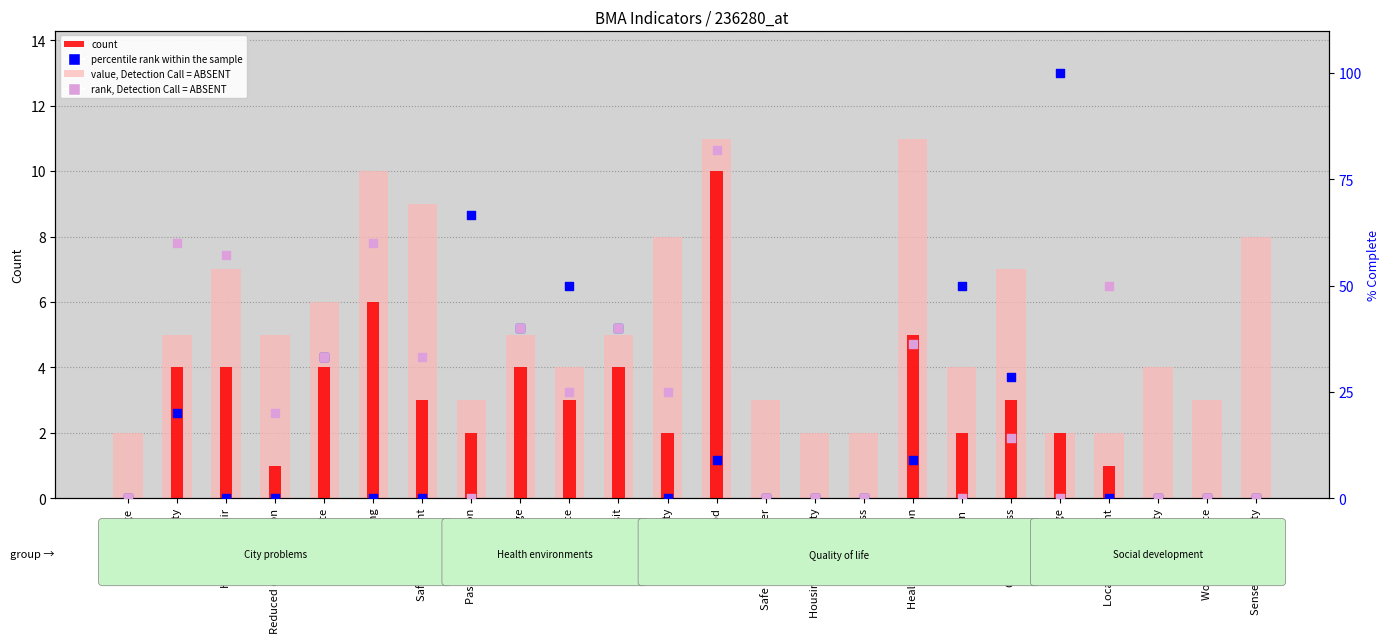

Which series has the largest total across all categories?

rank, Detection Call = ABSENT